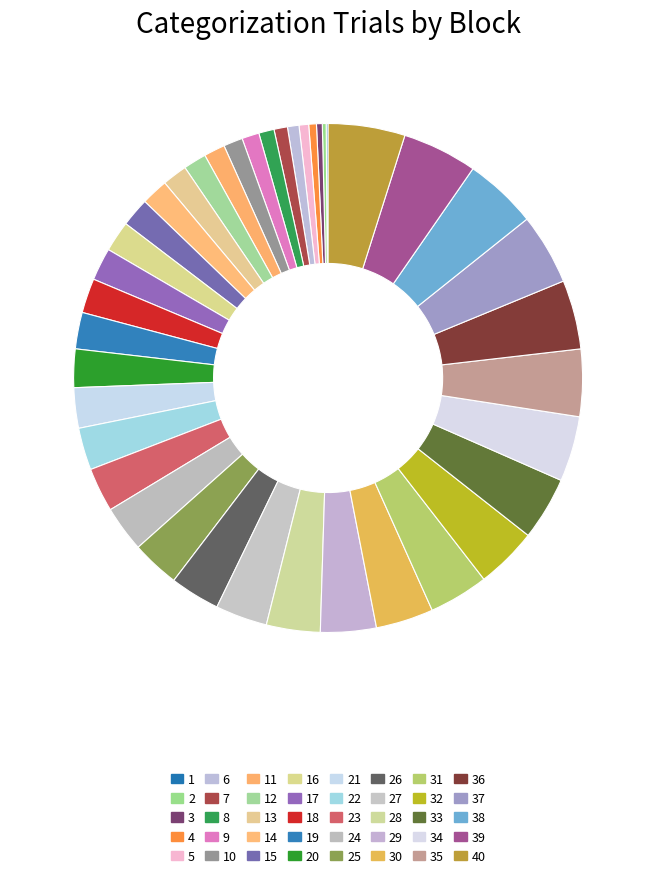

To the nearest percent, what is the average slice percentage?

2%